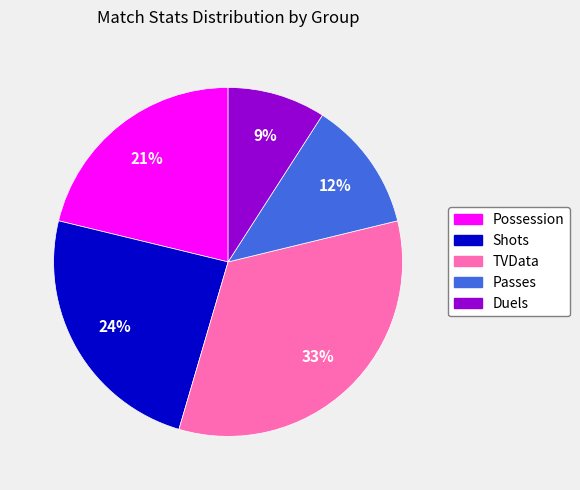

Is the sum of Possession and Shots greater than half?

No